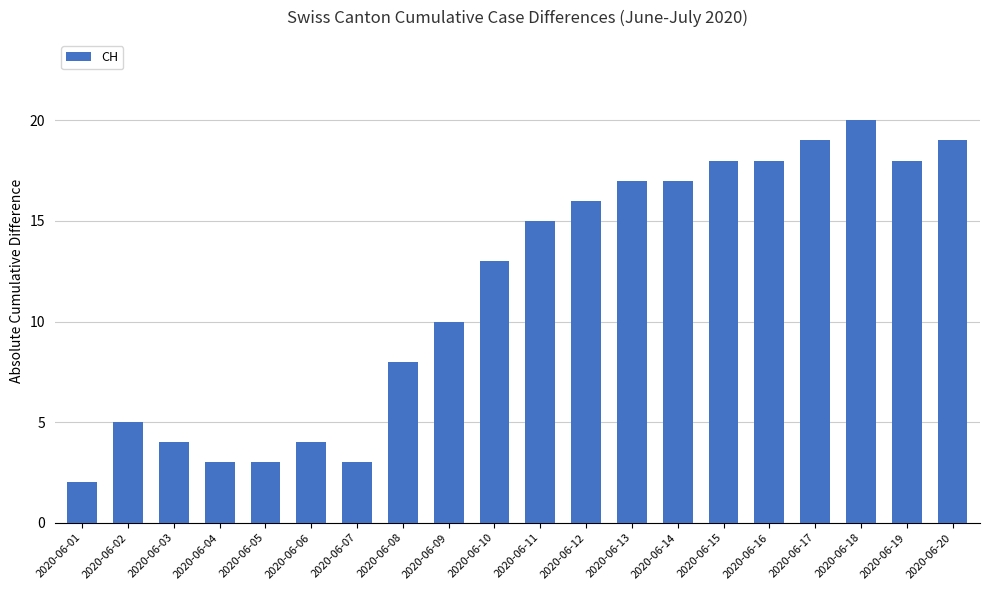

Reading right to left, what are all the values shown in this chart?

19	18	20	19	18	18	17	17	16	15	13	10	8	3	4	3	3	4	5	2